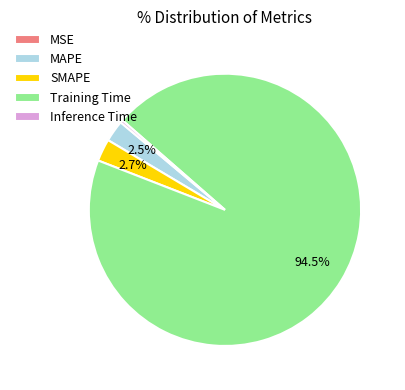

What percentage is NOT represented by Training Time?

5.5%